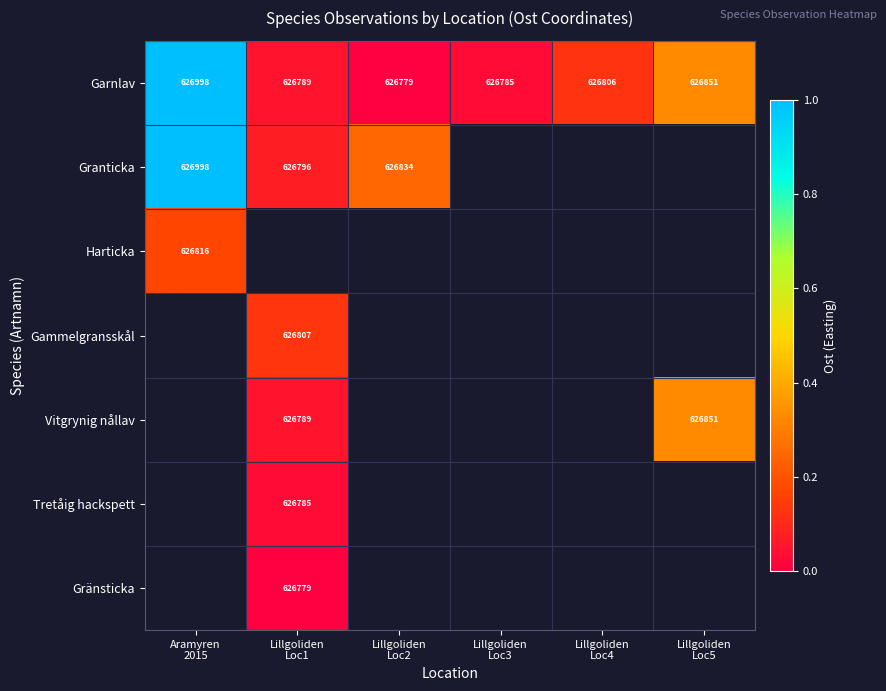

At which category does the chart reach its peak across all series?

Aramyren
2015